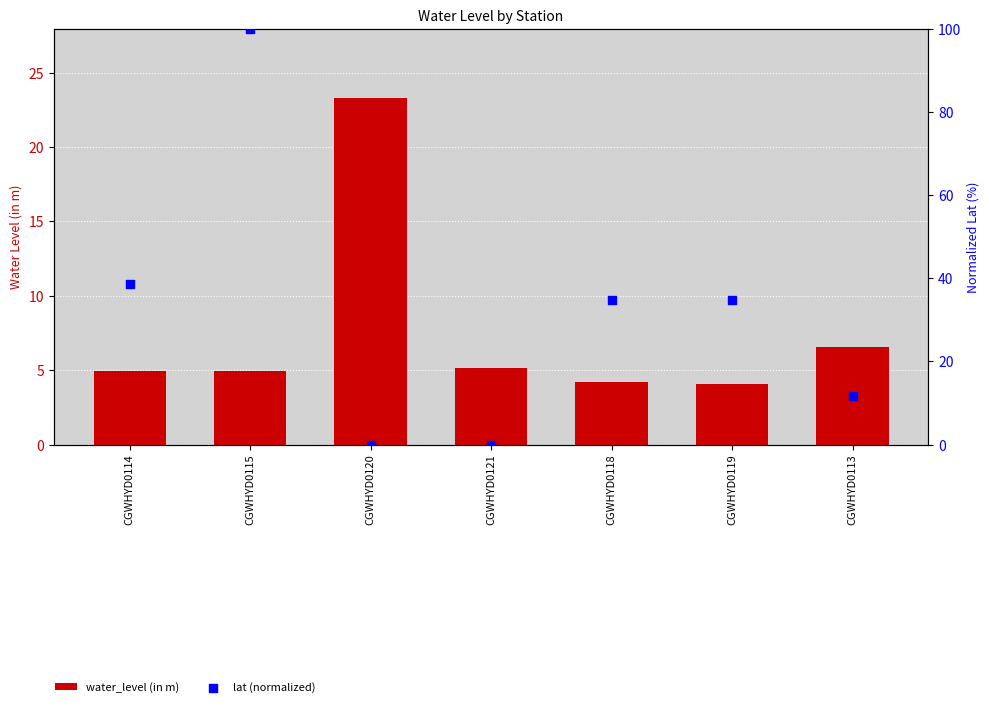

What are all the series names shown in the legend?

water_level (in m), lat (normalized)